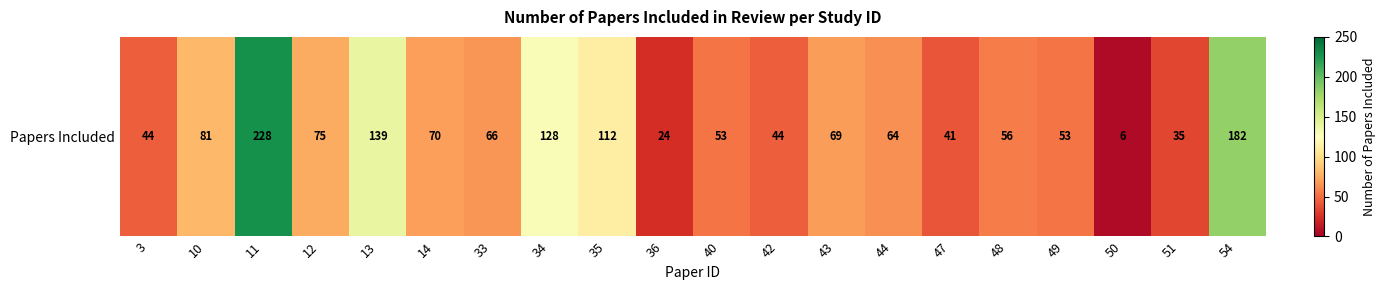

Reading left to right, list all the values displayed in this chart.

3=44	10=81	11=228	12=75	13=139	14=70	33=66	34=128	35=112	36=24	40=53	42=44	43=69	44=64	47=41	48=56	49=53	50=6	51=35	54=182